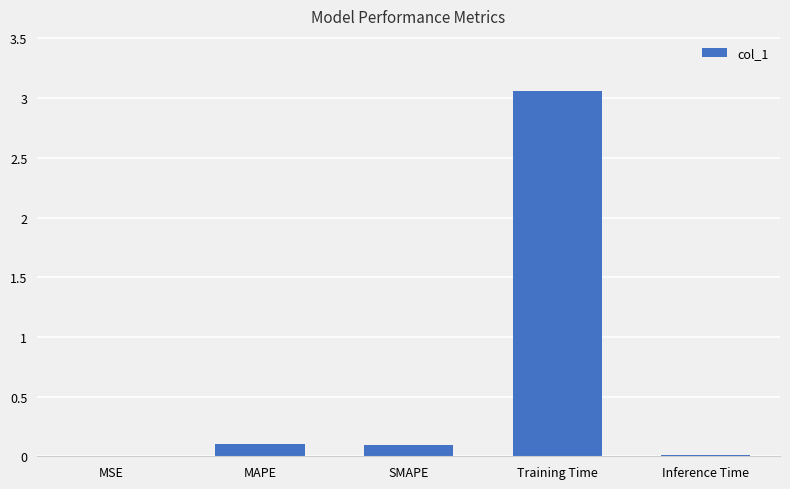

What is the sum of the values at SMAPE and Training Time?

3.2